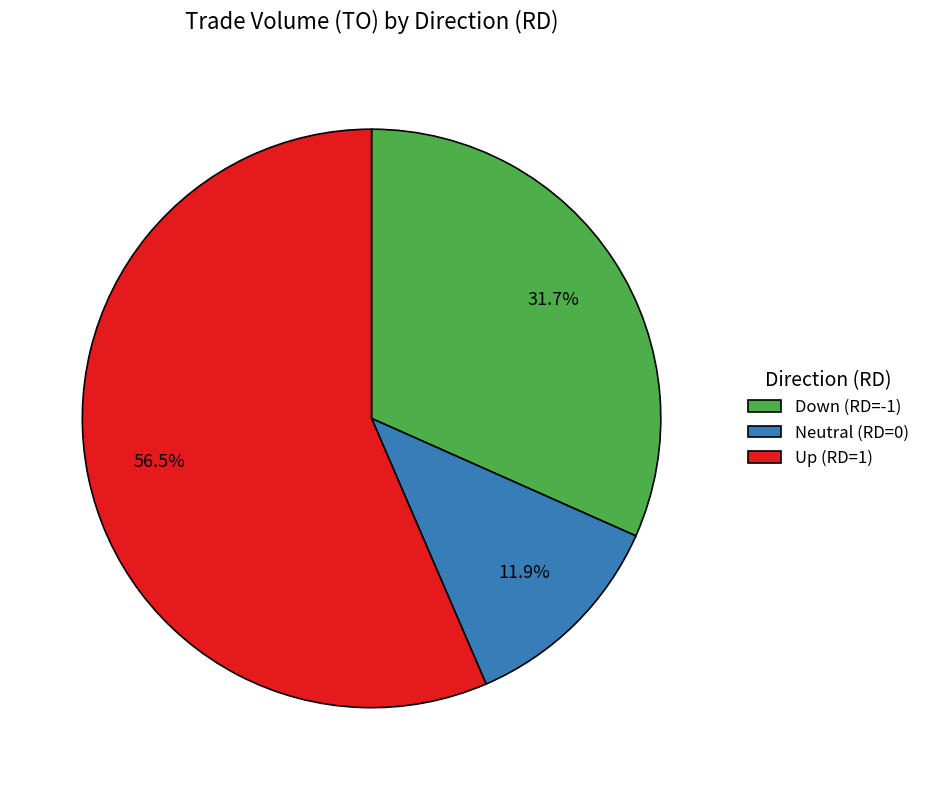

Which slice is the largest?

Up (RD=1)